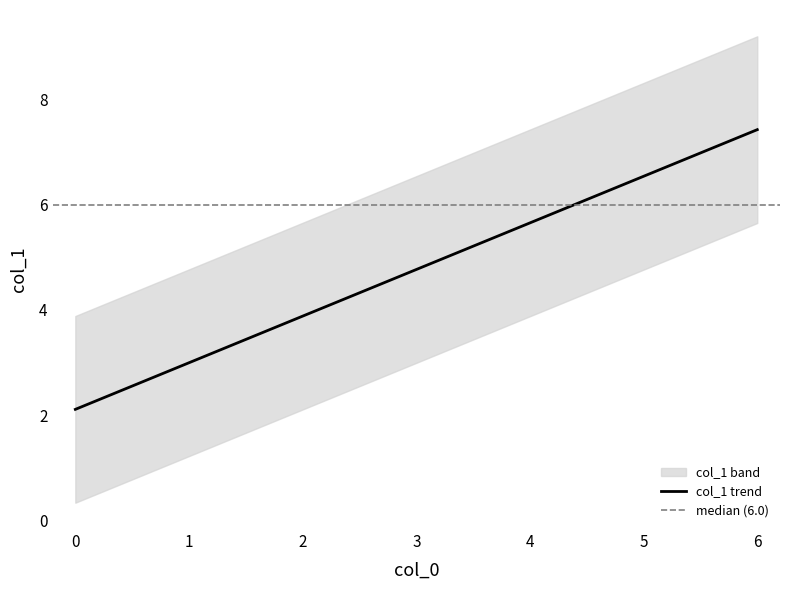

Which has a higher value, 1 or 7?

7